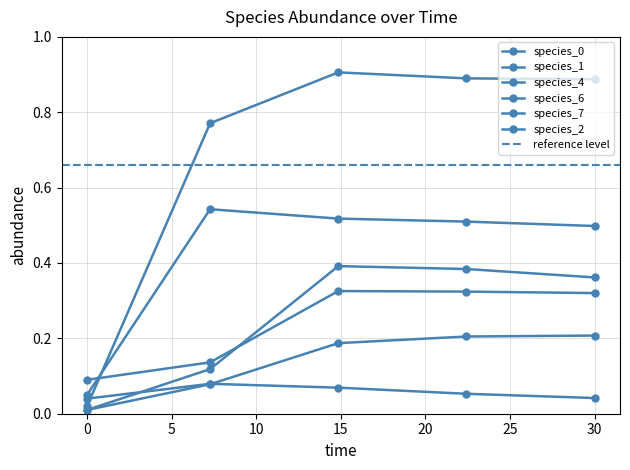

Rank the categories by species_2 value from highest to lowest.

14.84848484848485, 22.424242424242426, 30.0, 7.272727272727273, 0.0